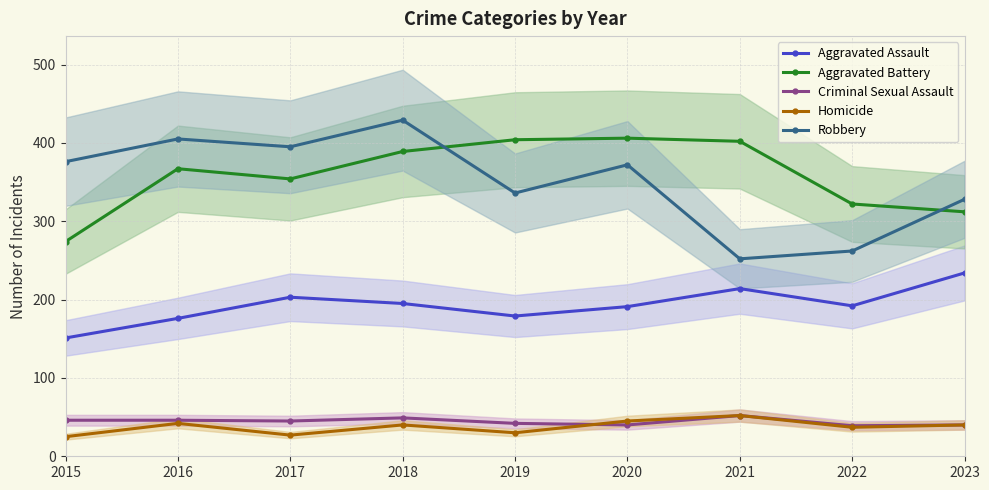

In Robbery, how many points are lower than both neighbors (excluding endpoints)?

3